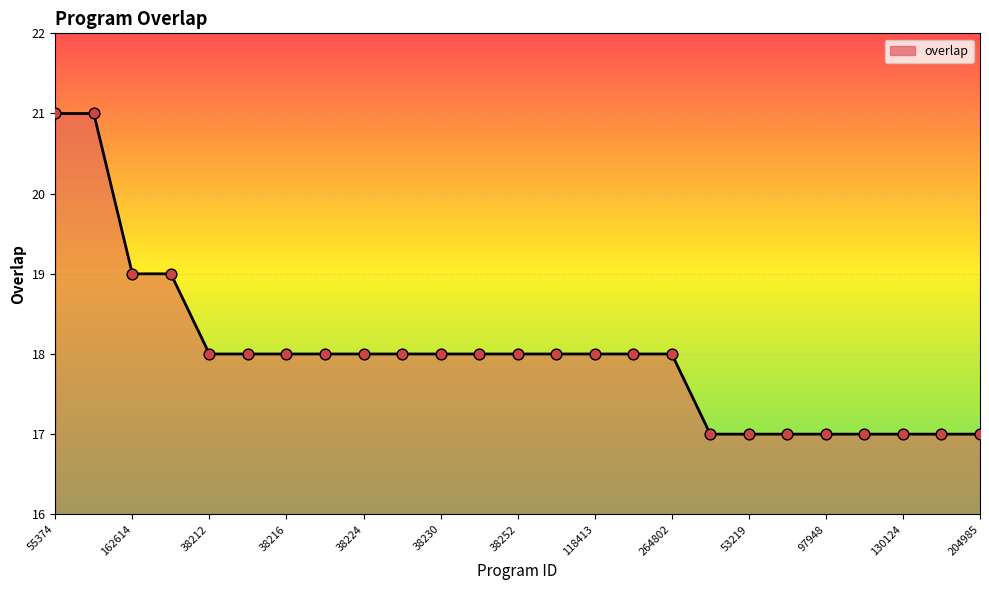

What is the greatest value displayed?

21